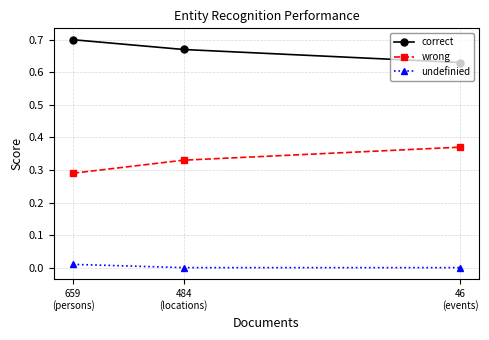

What value does the correct series have at 46
(events)?

0.6